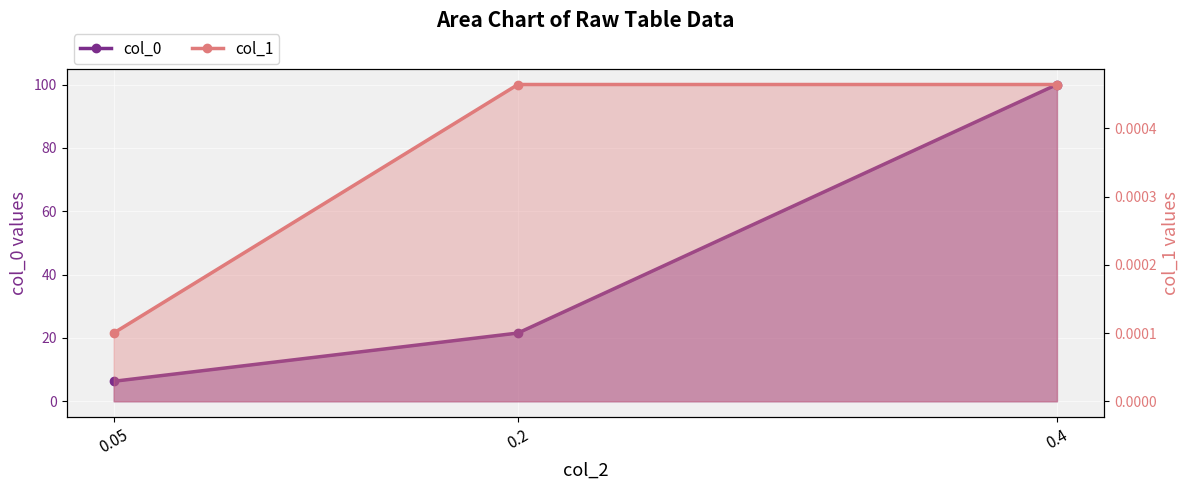

At which label does col_0 line first exceed 21?

0.2